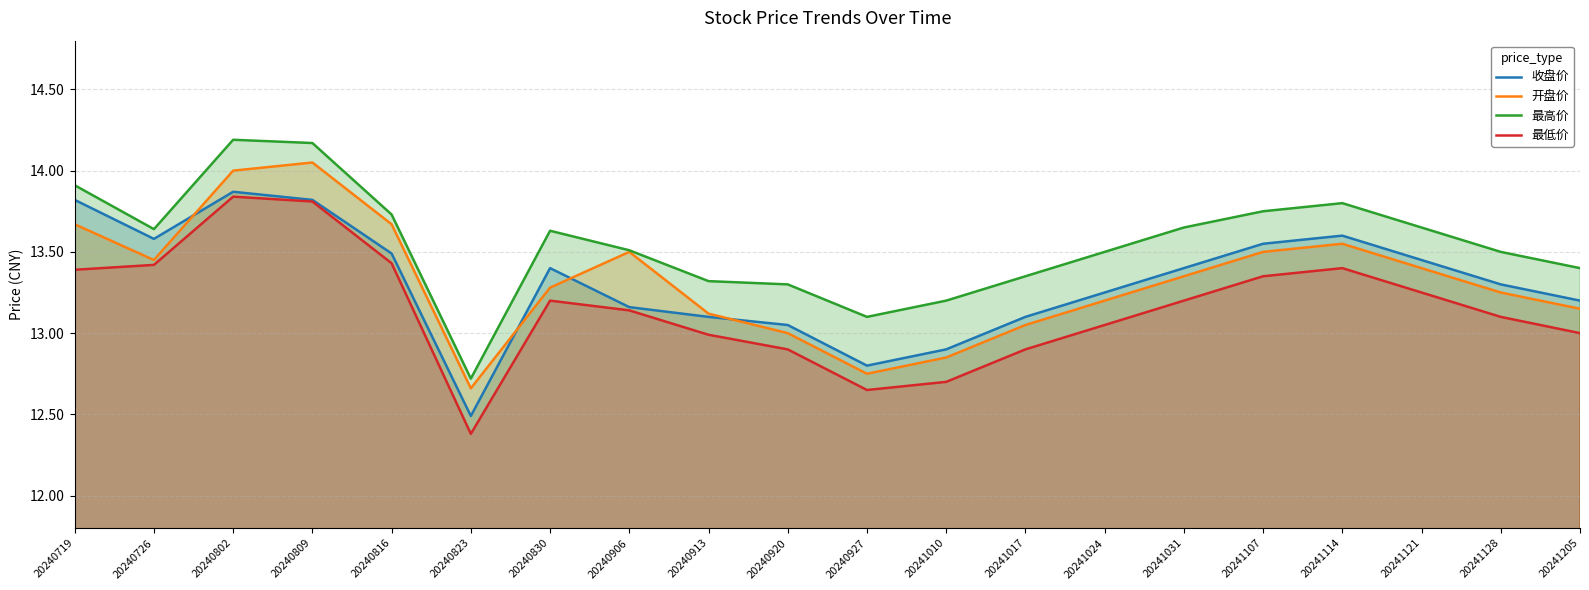

What is the total value across all series at 20241017?

52.4